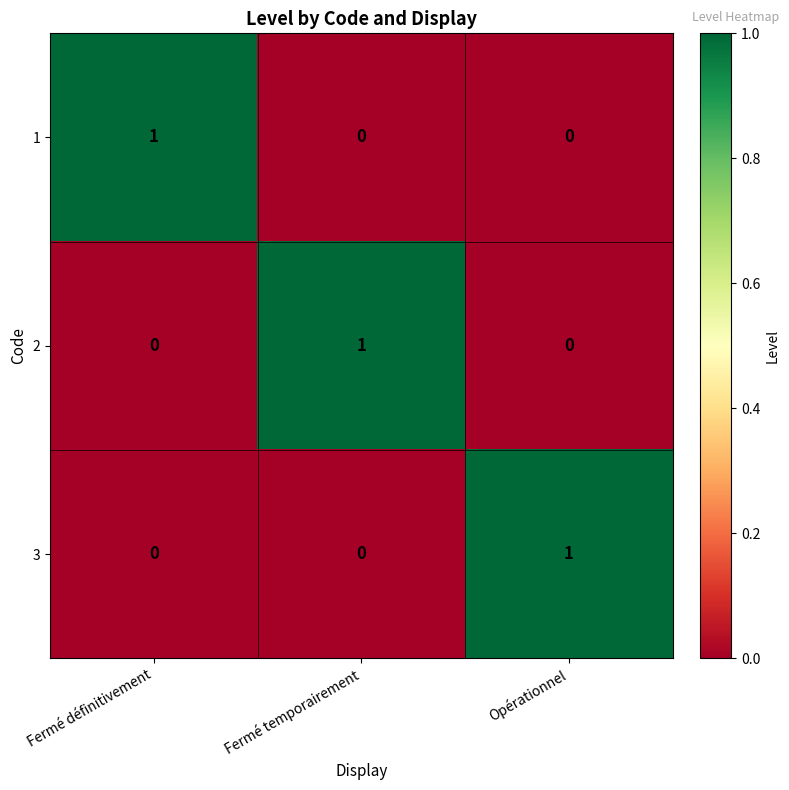

Is the value of 3 at Fermé temporairement greater than the value of 2 at Fermé temporairement?

No